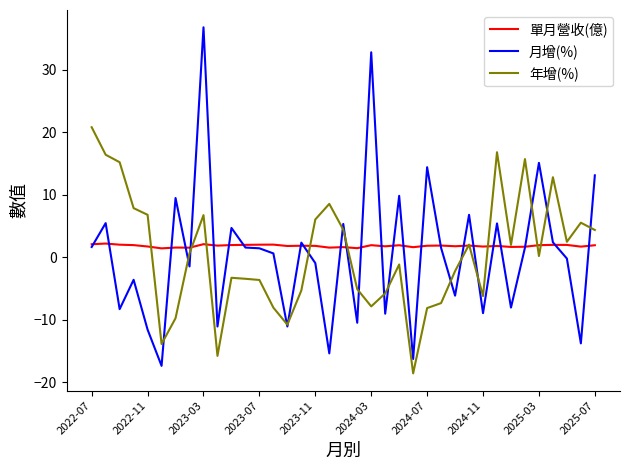

How many values in the 月增(%) series are below 1?

18